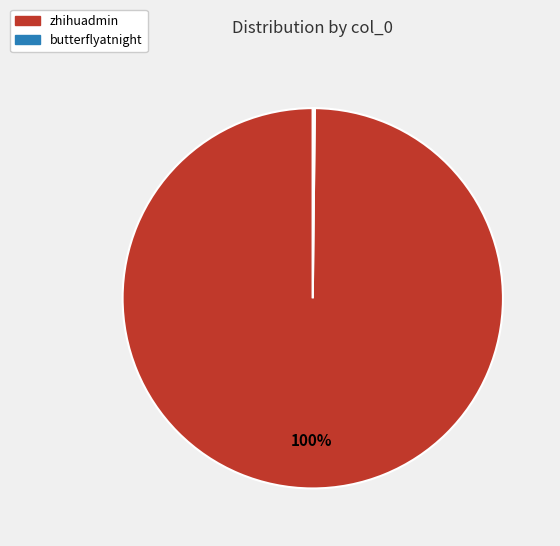

Which category accounts for the majority?

zhihuadmin